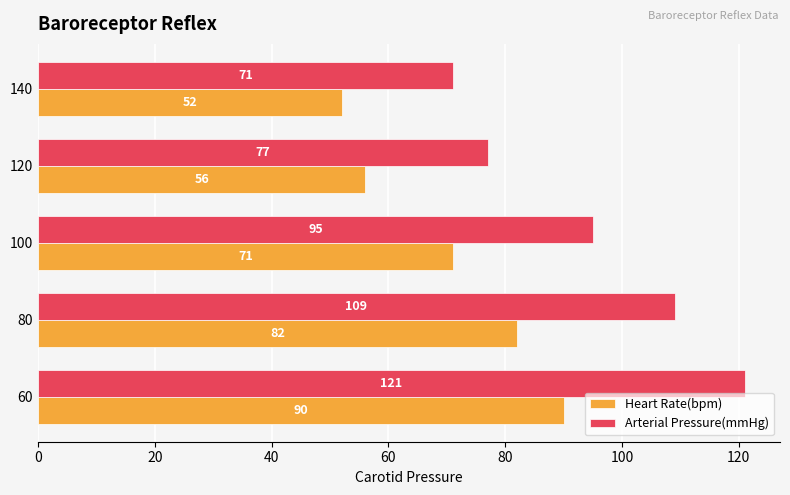

Count the number of data series in this chart.

2